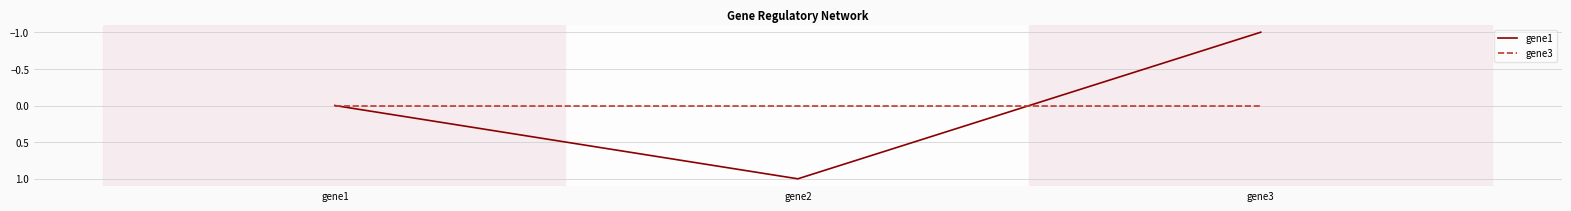

At gene2, list the series in order from largest to smallest.

gene1, gene3